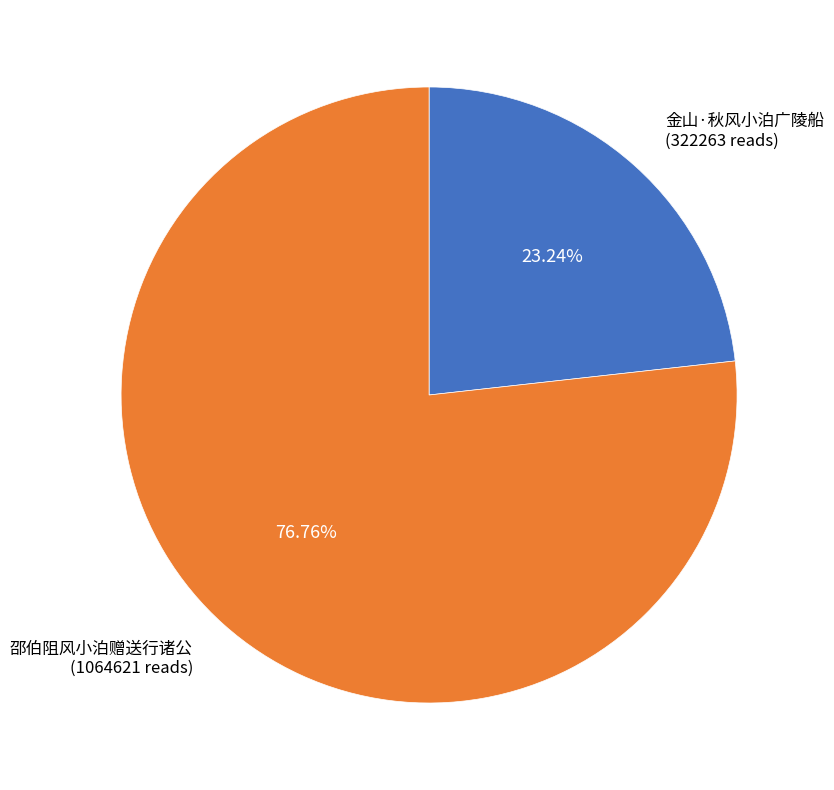

Is there any slice that represents more than half of the pie?

Yes